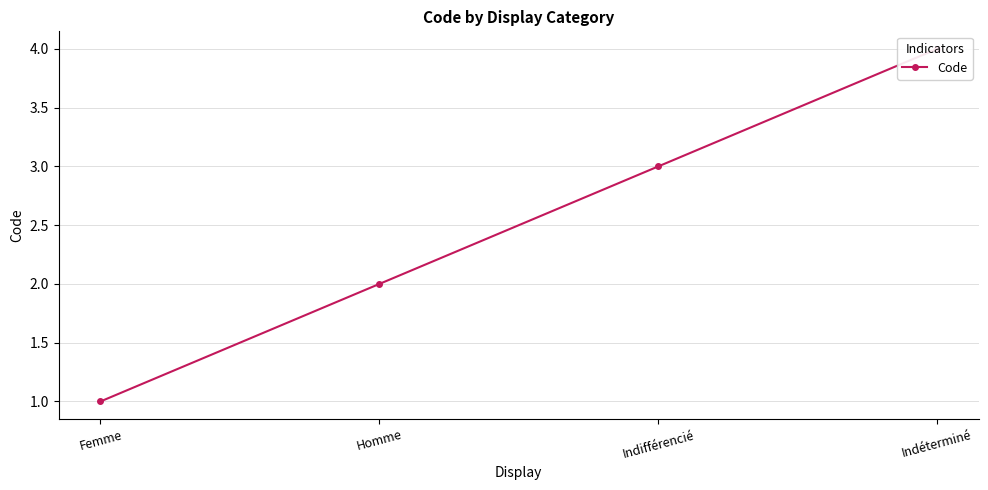

What is the label of the 1st point from the left?

Femme